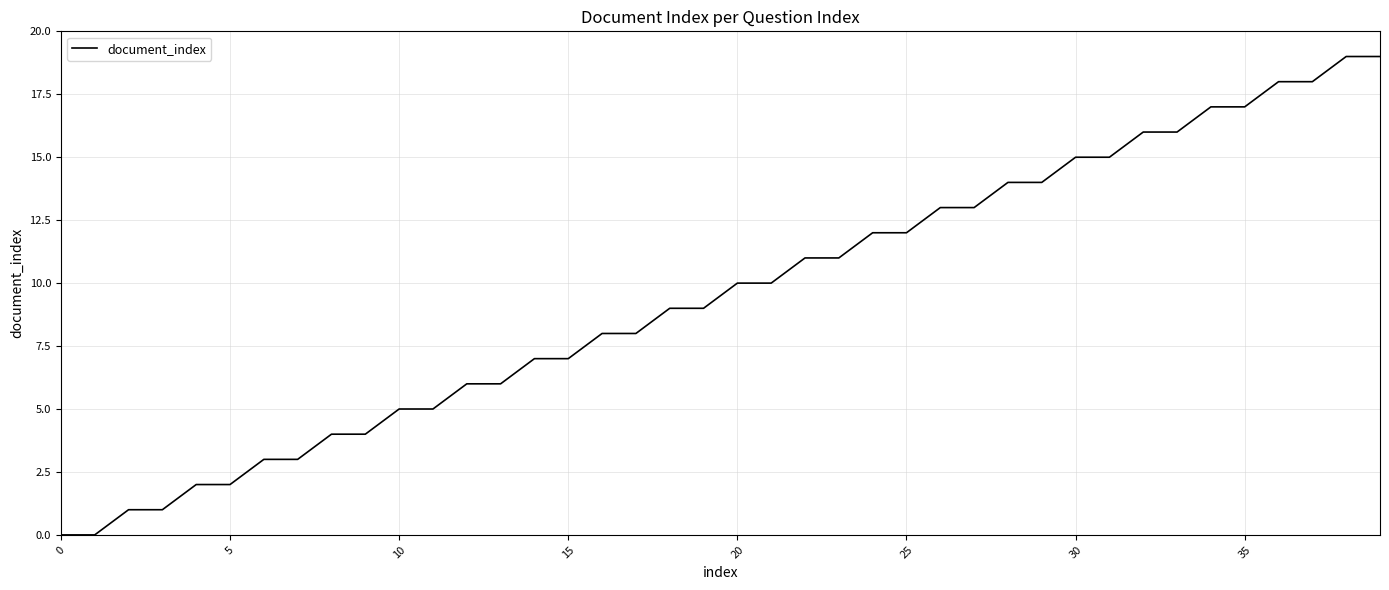

What is the difference between the maximum and minimum values?

19